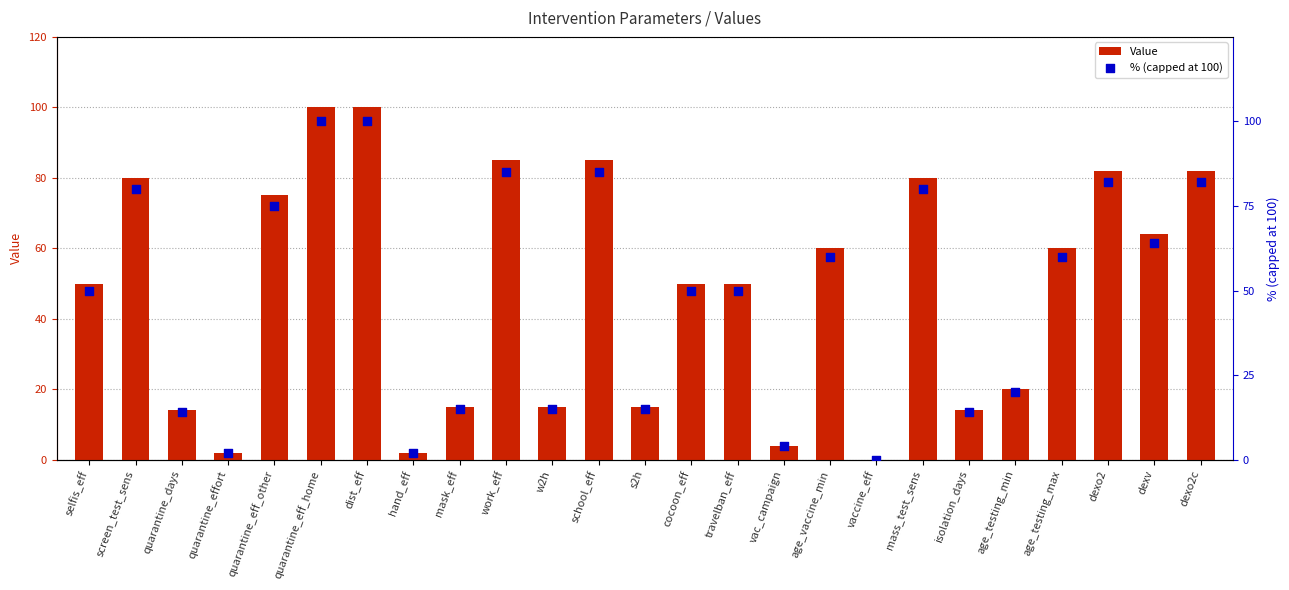

At which category is the sum across all series the highest?

quarantine_eff_home